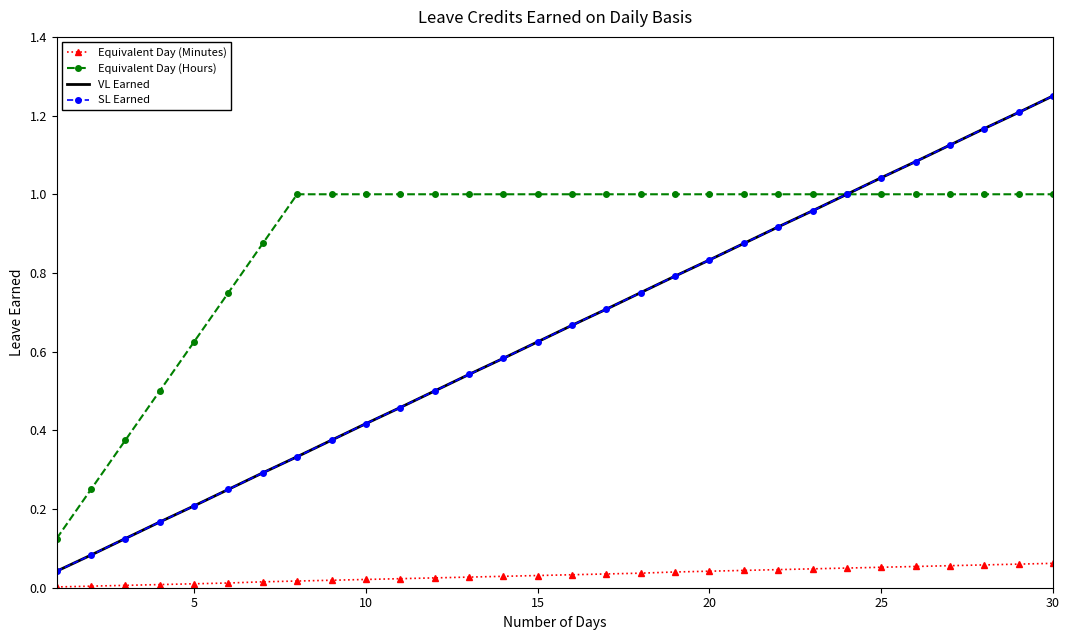

Which series has the largest total across all categories?

Equivalent Day (Hours)